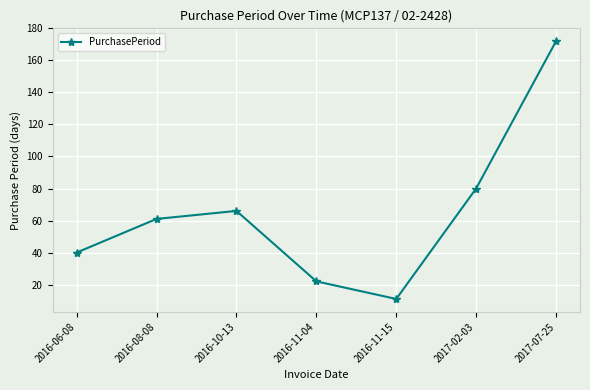

What is the label of the 2nd point from the right?

2017-02-03